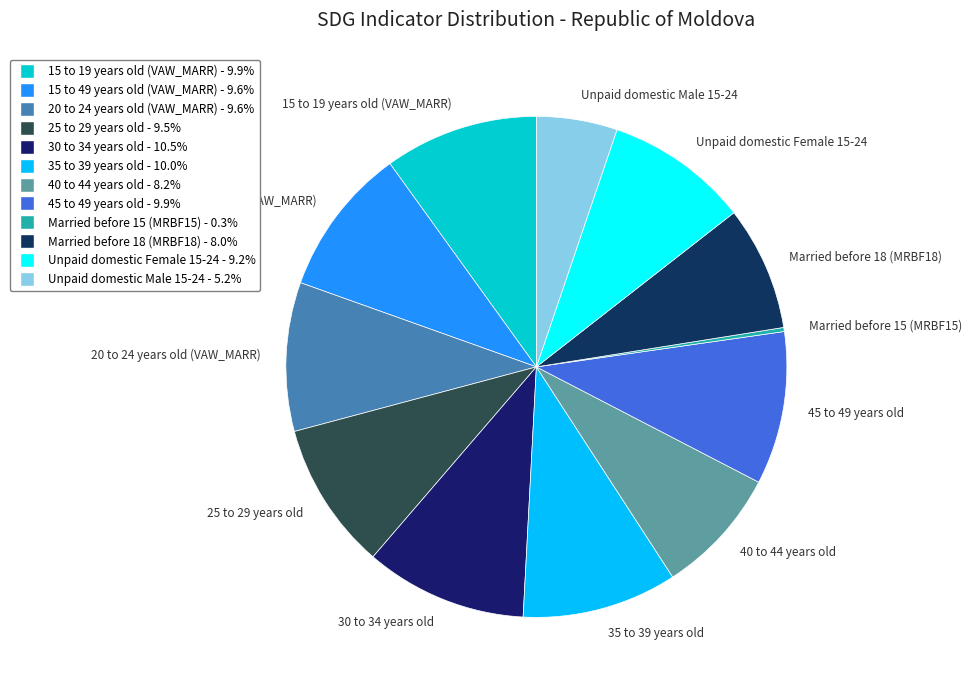

Is the sum of 35 to 39 years old and Unpaid domestic Female 15-24 greater than half?

No